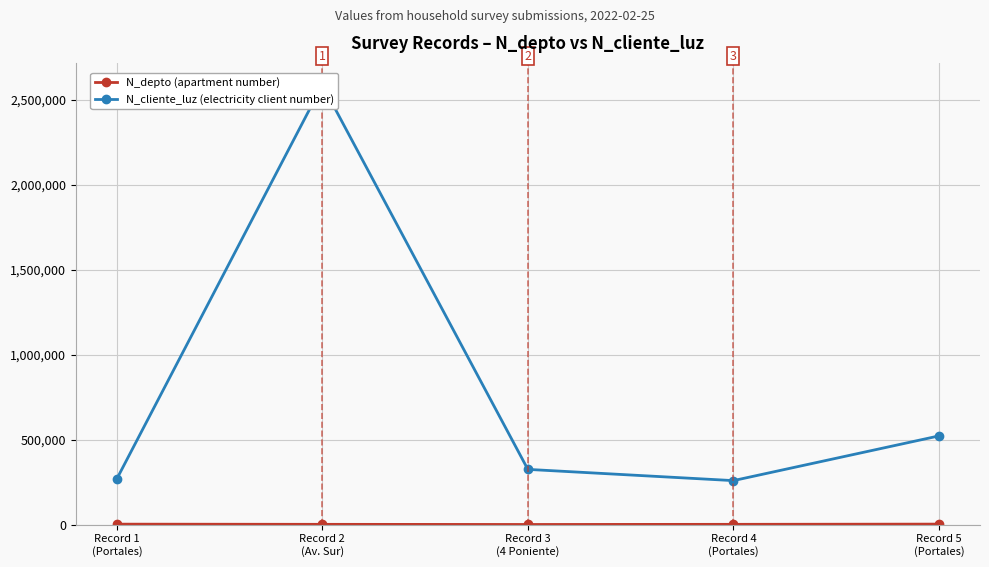

What is the sum of all N_cliente_luz (electricity client number) values?

3960009